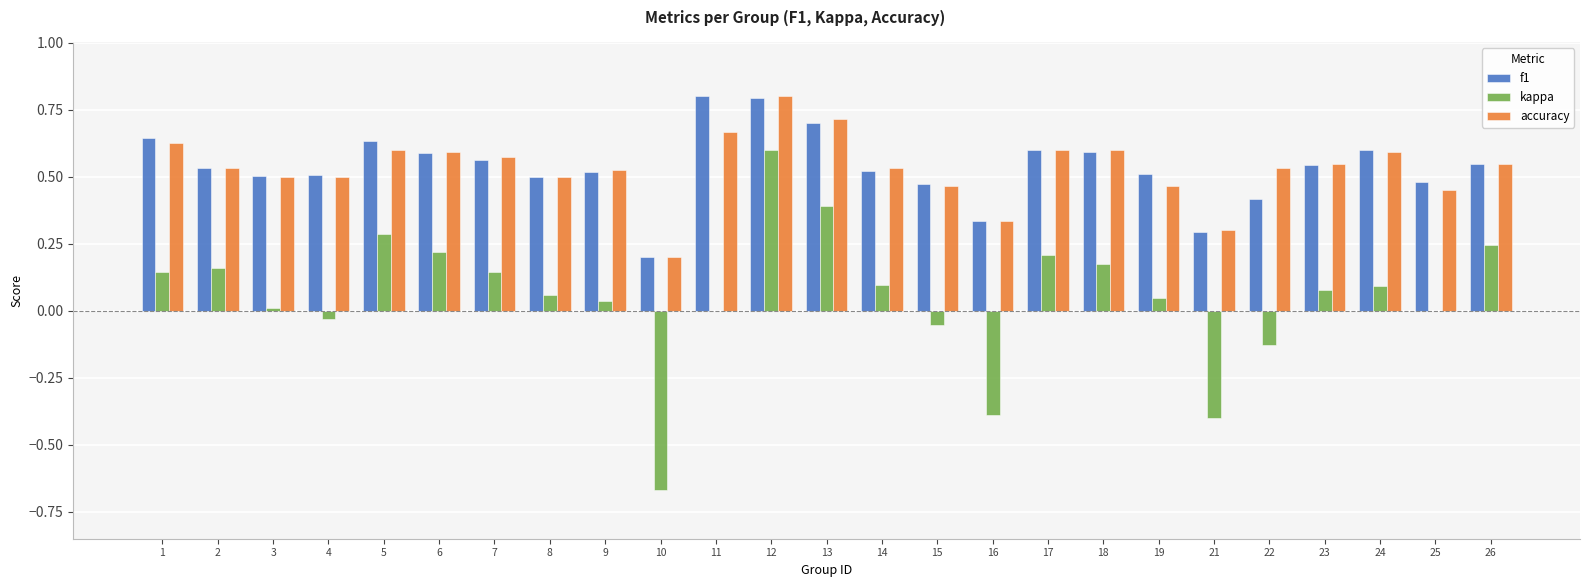

What are all the series names shown in the legend?

f1, kappa, accuracy